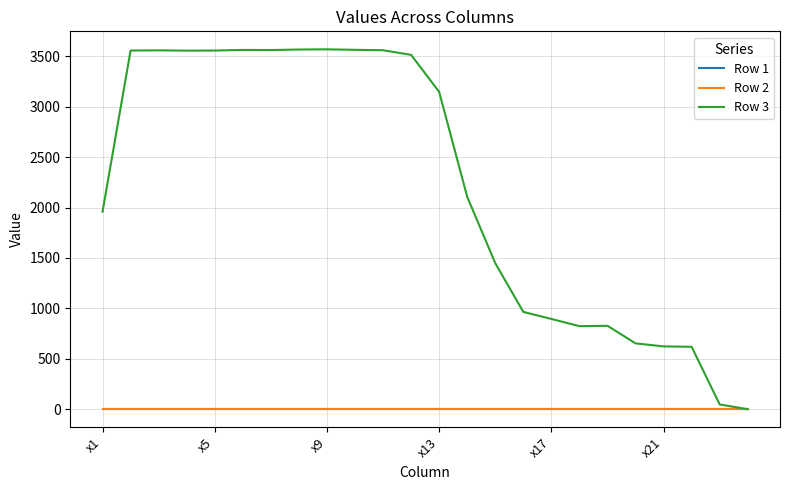

Does the chart have visible grid lines?

Yes